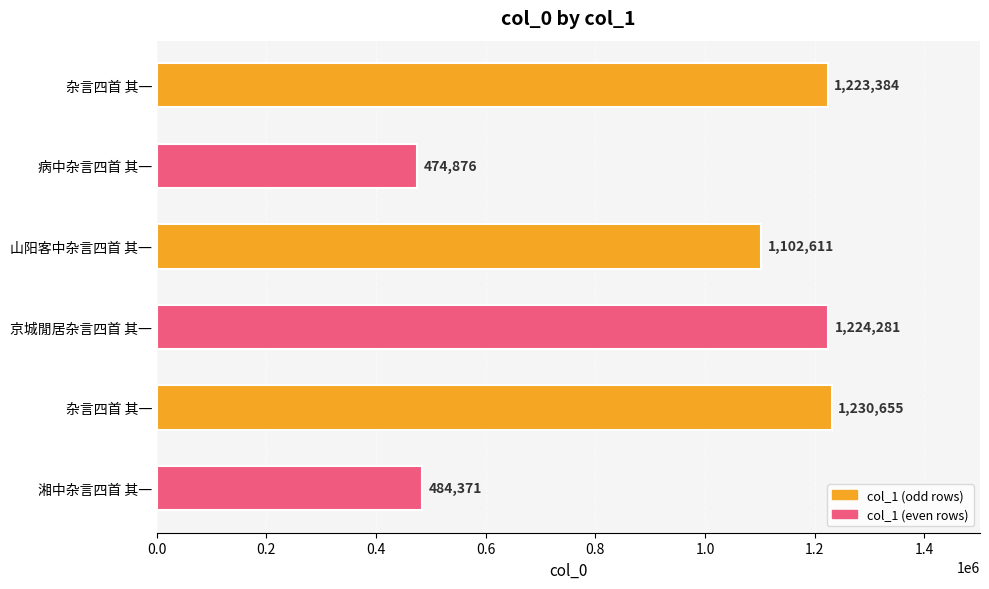

Does the chart contain any negative values?

No